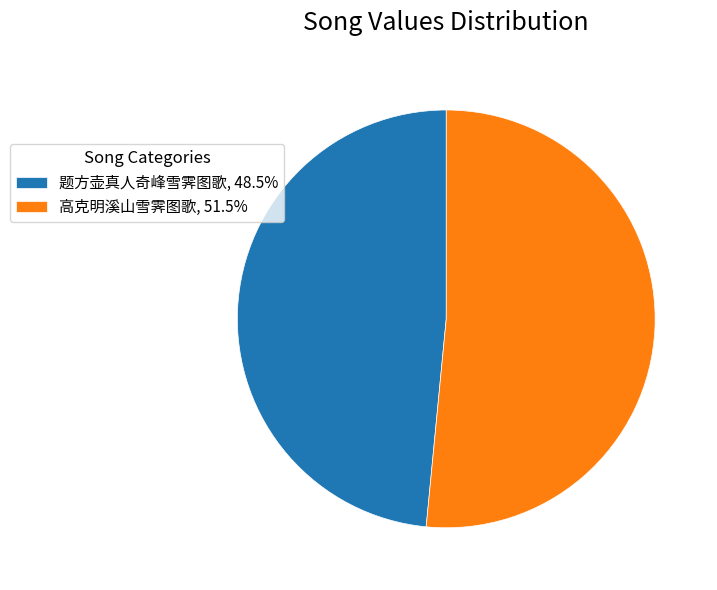

Which category has the biggest portion of the pie?

高克明溪山雪霁图歌